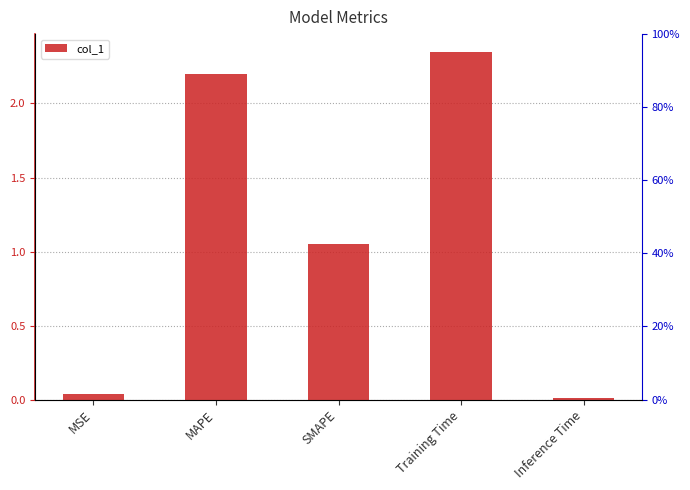

What is the label of the 5th bar from the left?

Inference Time